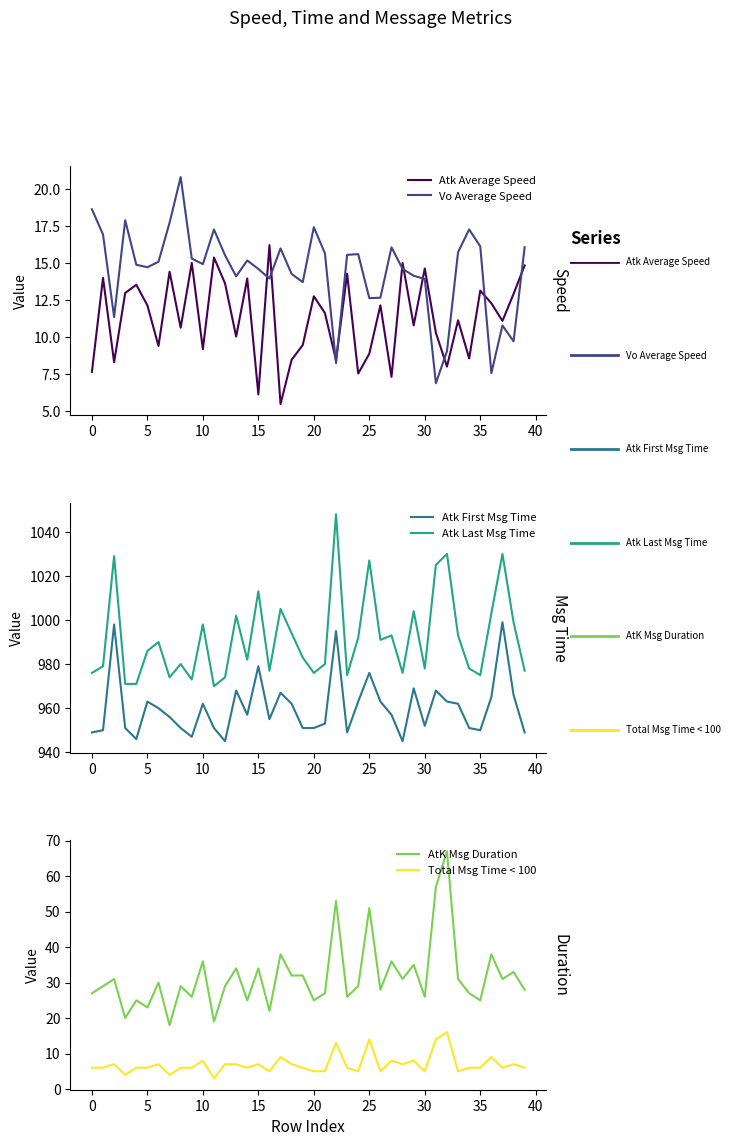

At how many categories does at least one series exceed 1028?

4